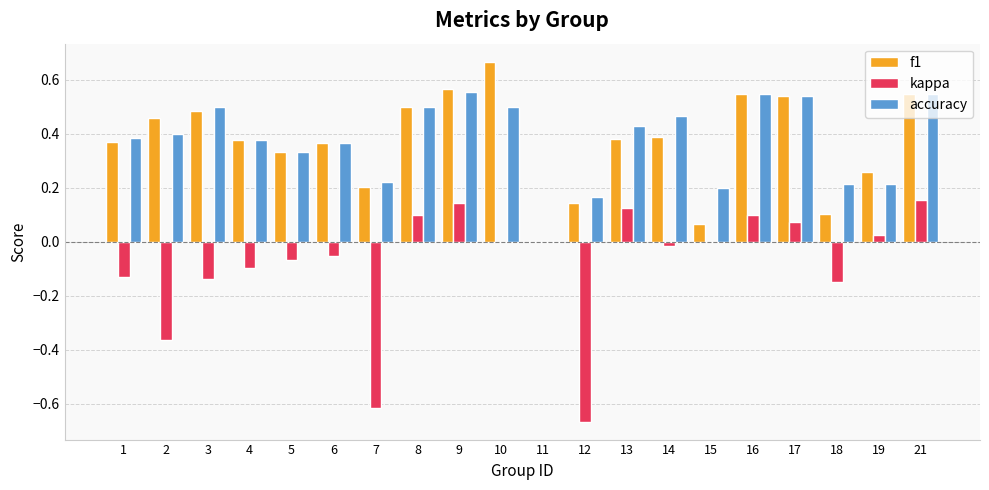

The accuracy series shows 0.1 at 7. True or false?

False